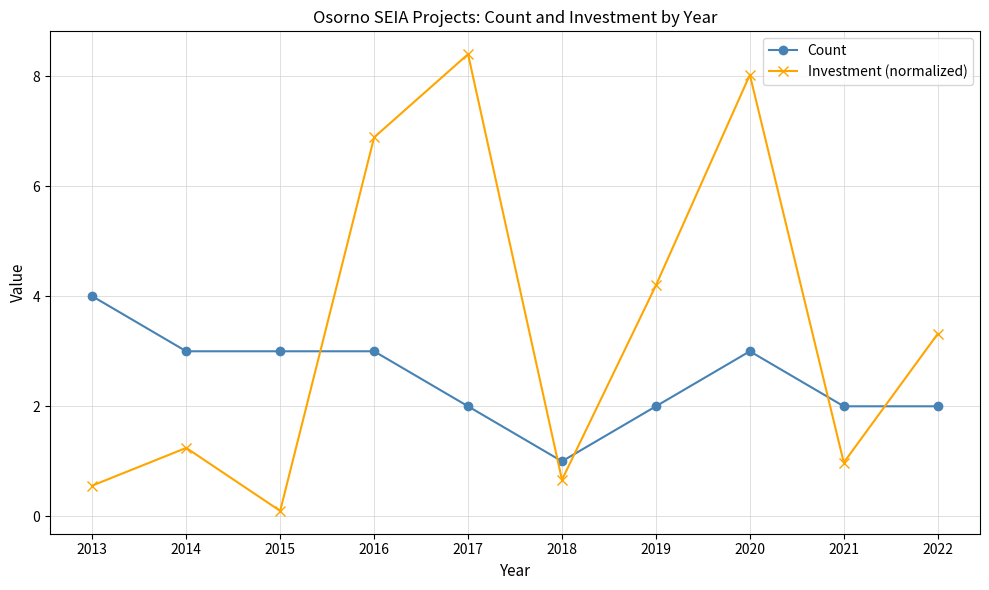

What is the value of the Investment (normalized) point at the 4th from the left?

6.9